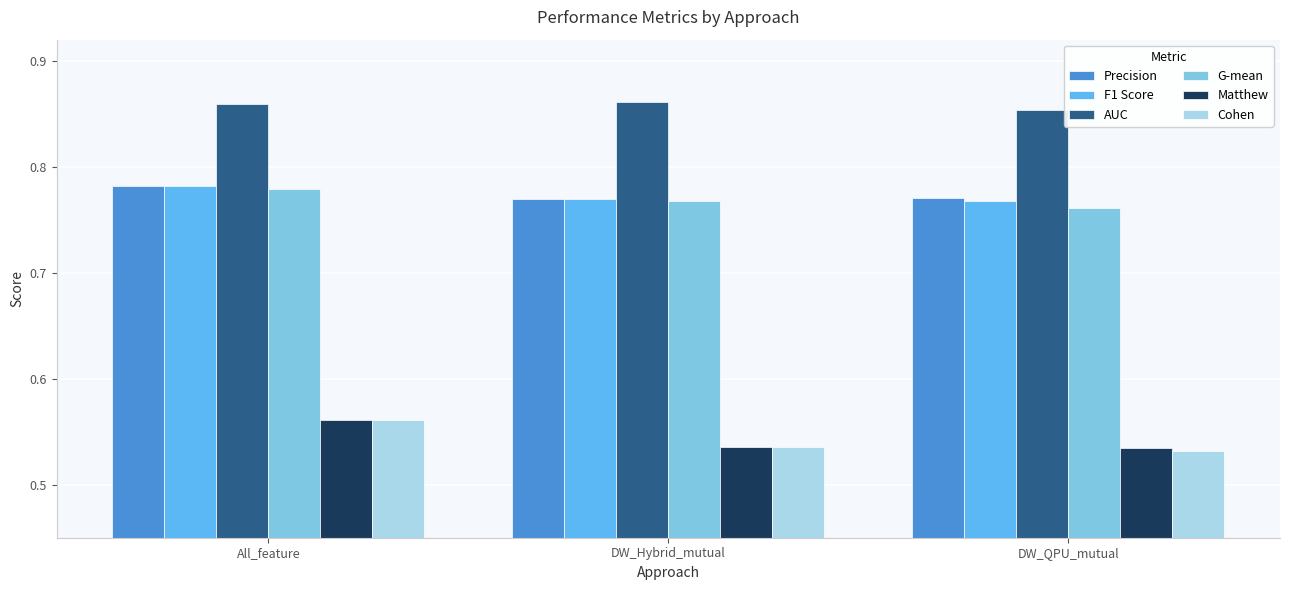

What is the spread (max minus min) of values at All_feature?

0.3